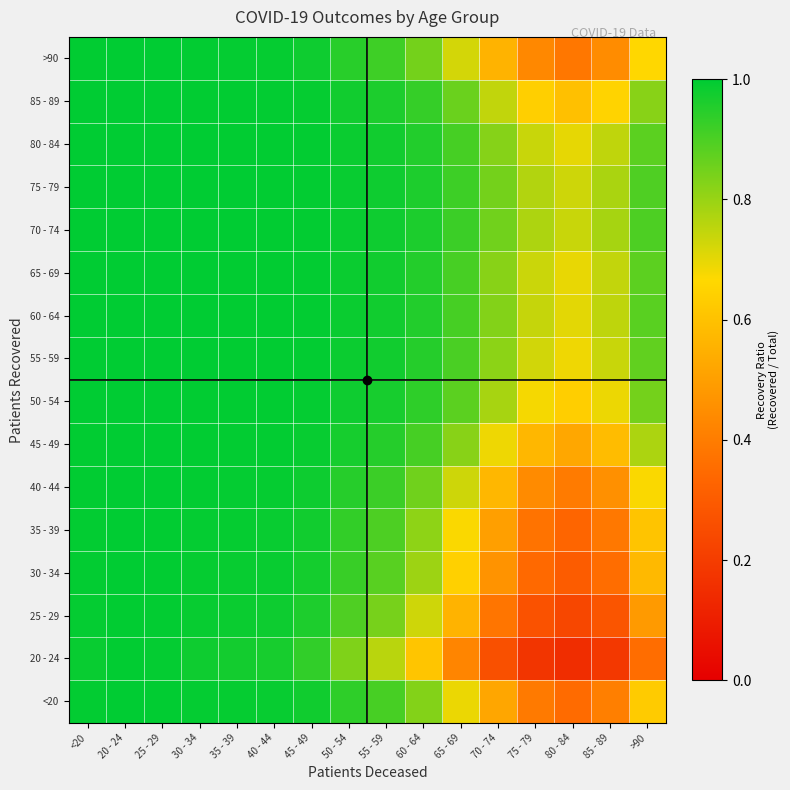

What is the total value across all series at >90?

11.7